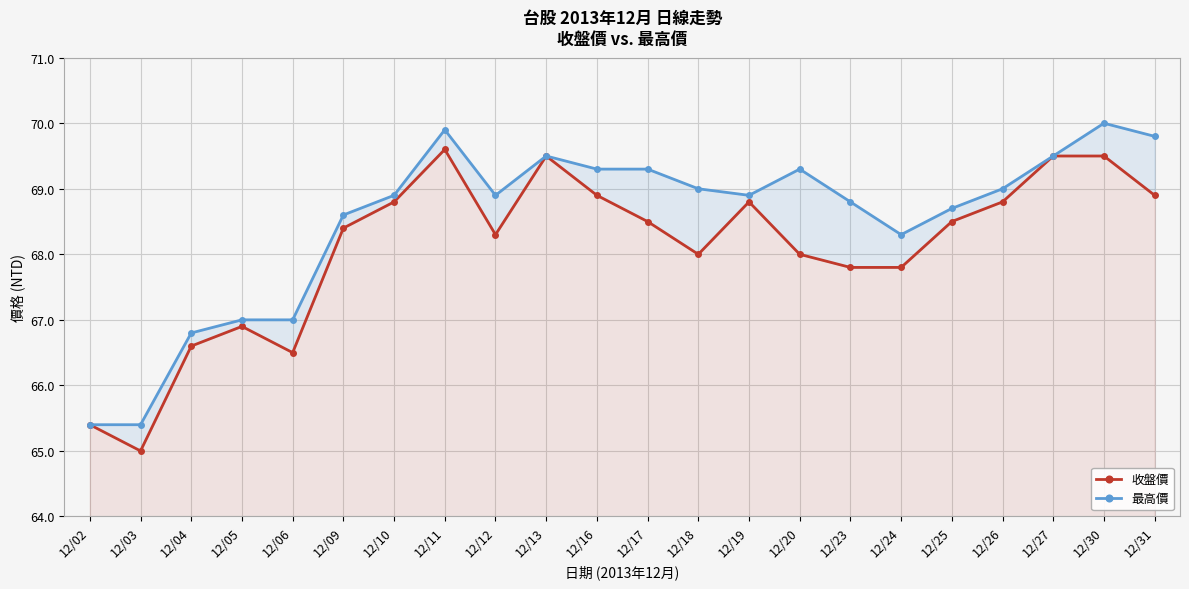

True or false: 最高價 and 收盤價 cross at least once.

False